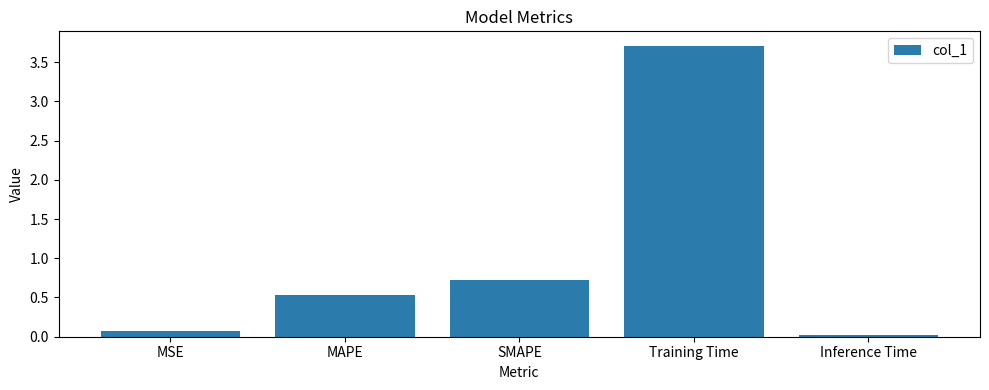

Which has a higher value, MAPE or SMAPE?

SMAPE